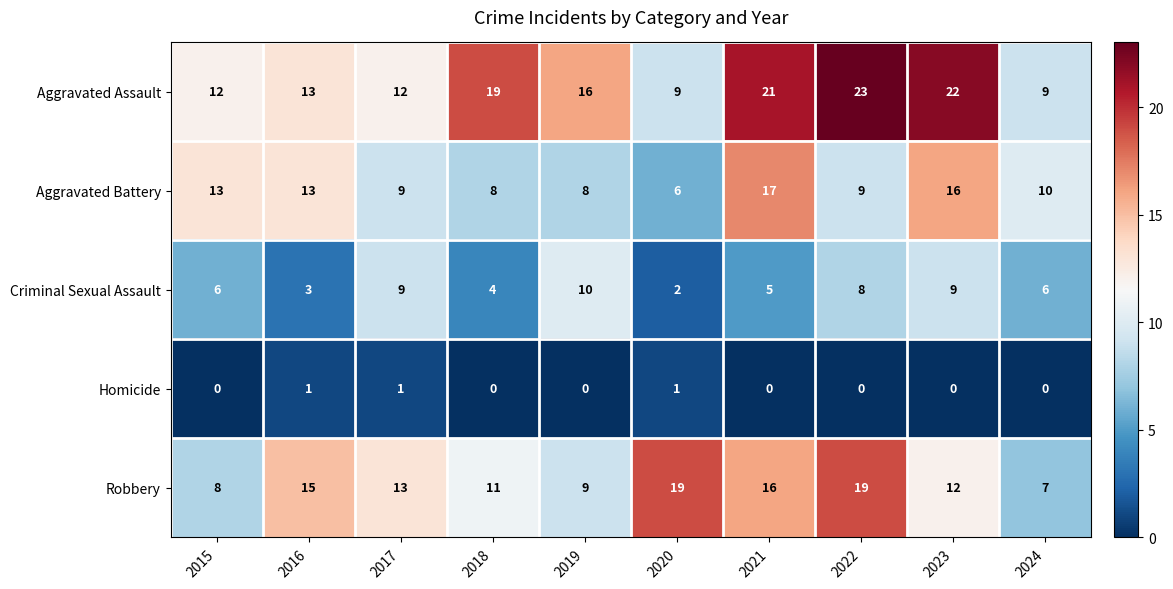

Which series changed the most between 2023 and 2024?

Aggravated Assault